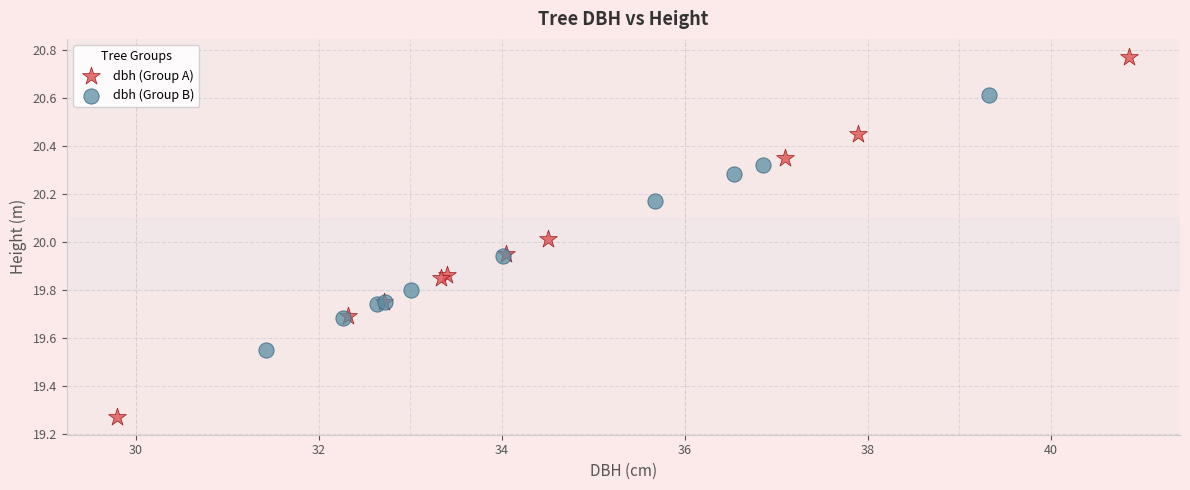

Which series contains the lowest Y value?

dbh (Group A)